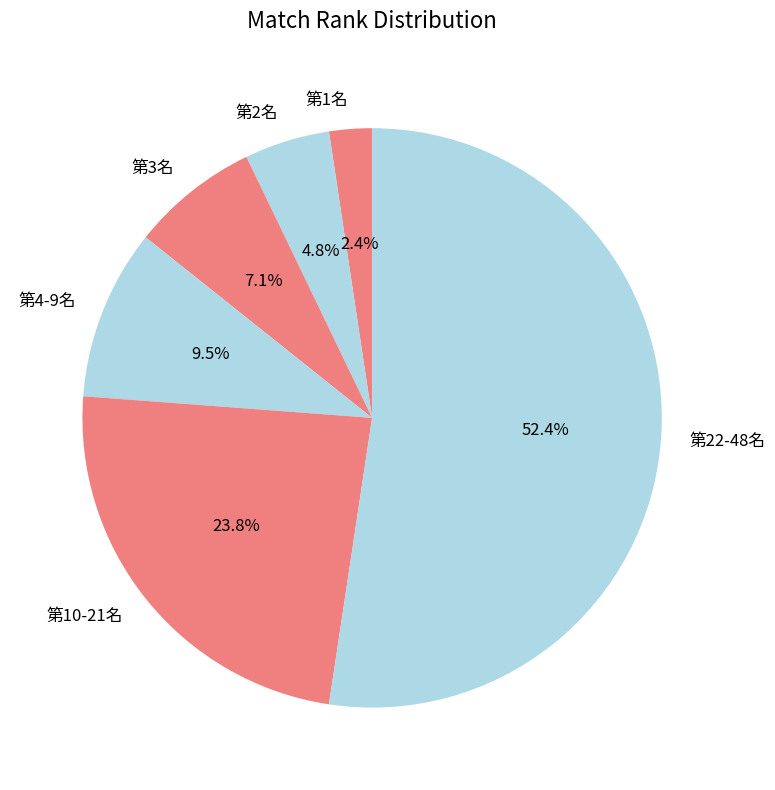

Which has a higher value, 第10-21名 or 第2名?

第10-21名